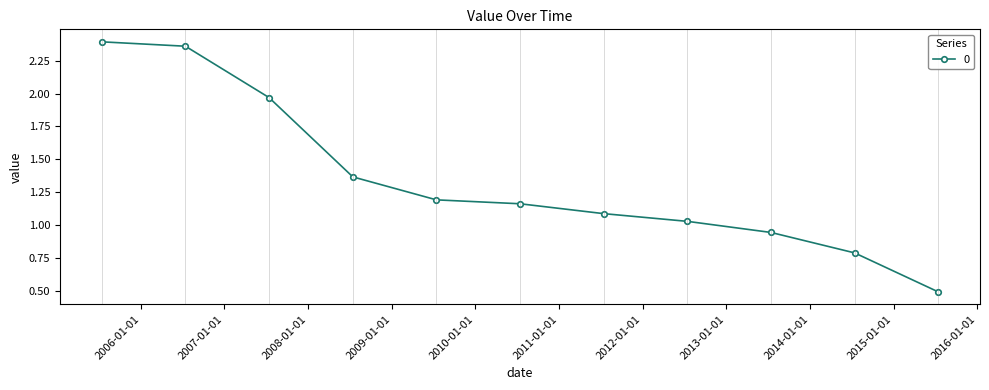

What is the sum of all values?

14.8